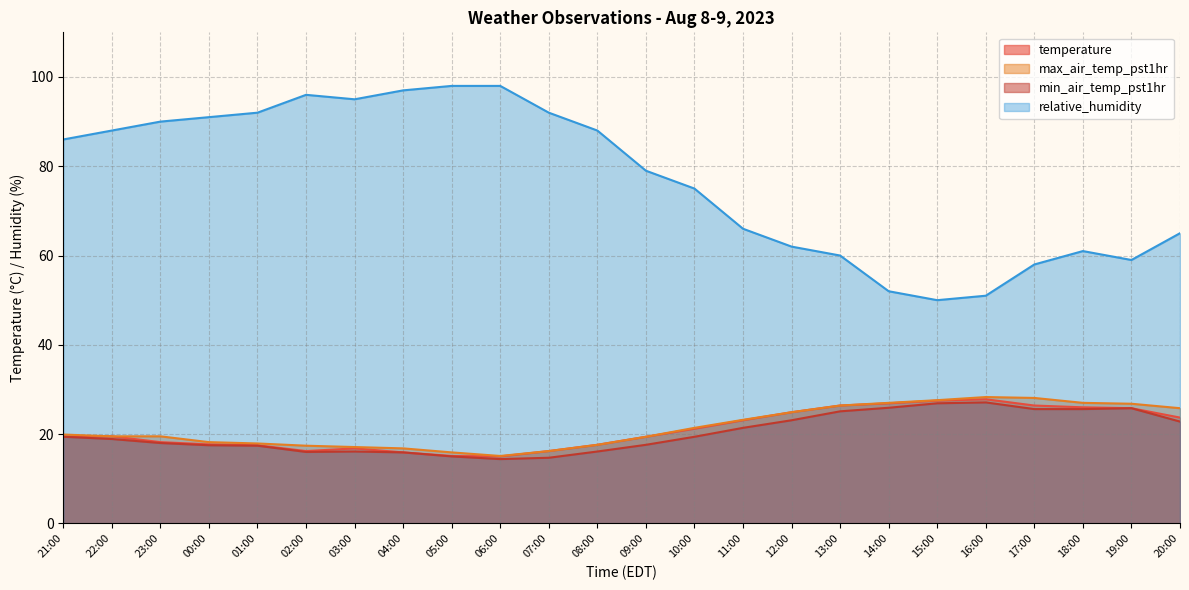

Between 15:00 and 23:00, which is larger?

15:00